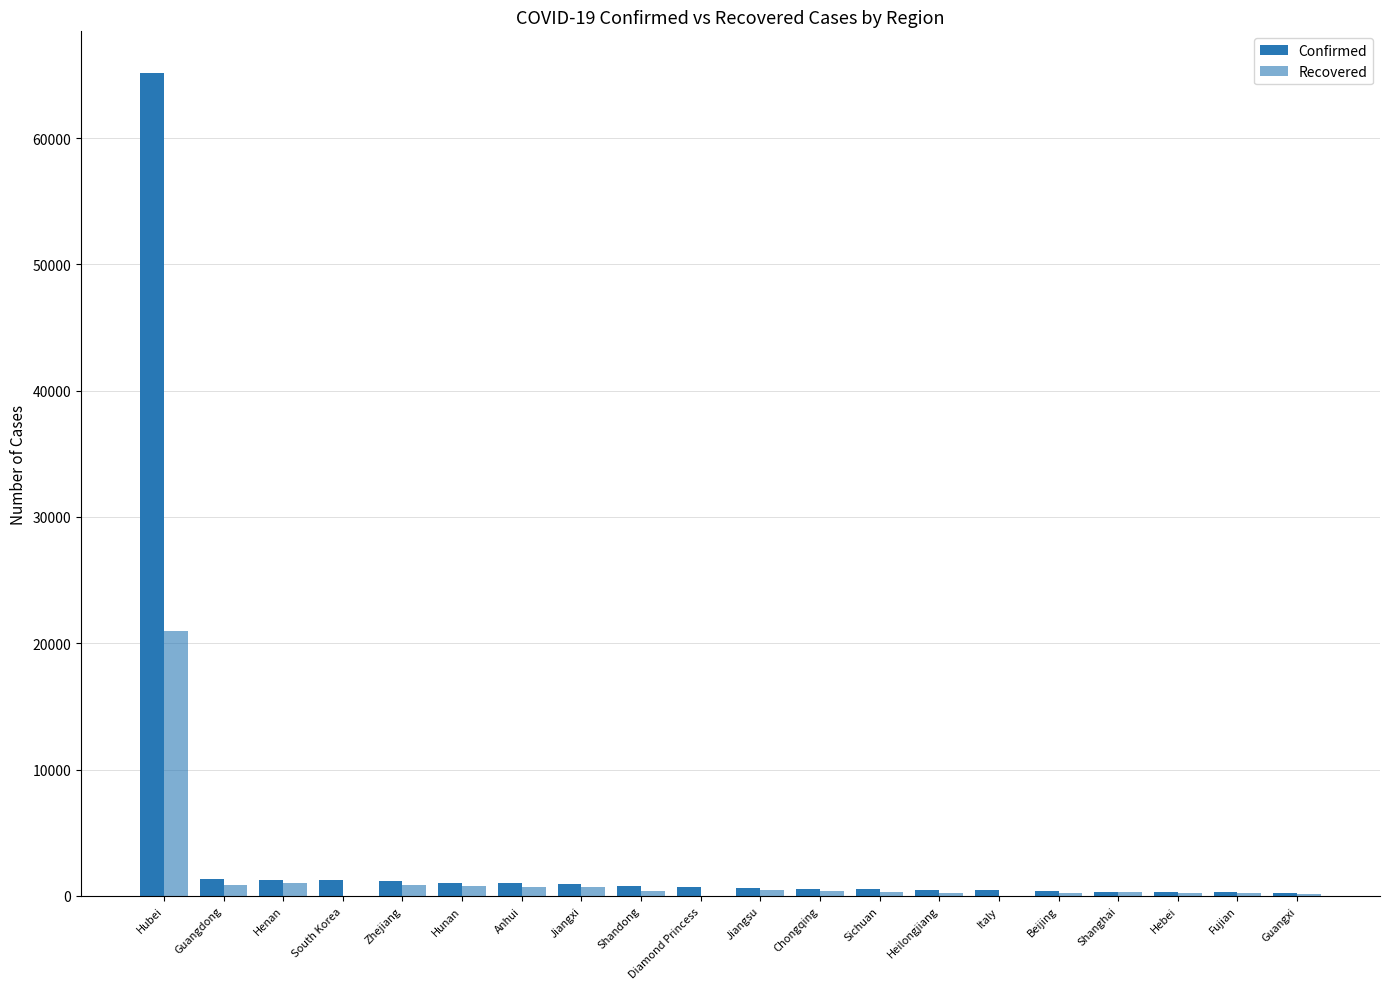

What is the difference between the maximum and minimum values in the Confirmed series?

64935